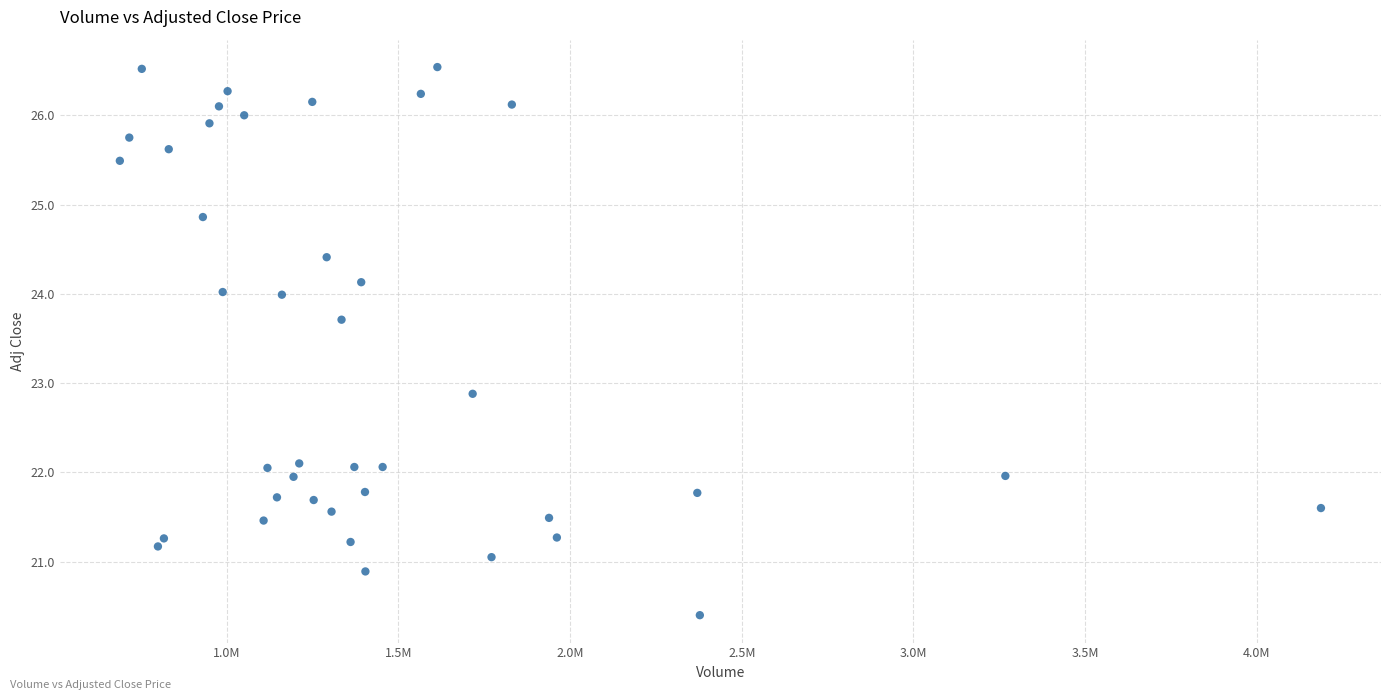

What Y value in the scatter plot is closest to 23?

22.9